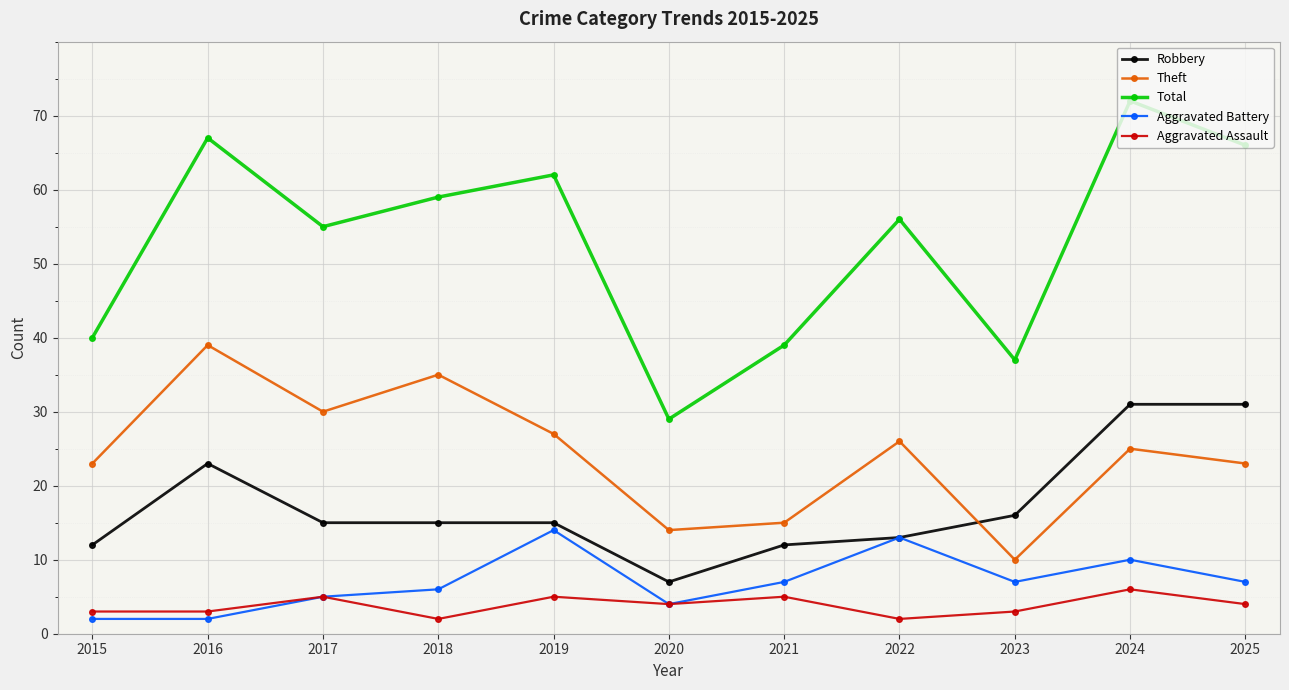

Reading left to right, list all the values displayed in this chart.

Robbery: 2015=12	2016=23	2017=15	2018=15	2019=15	2020=7	2021=12	2022=13	2023=16	2024=31	2025=31
Theft: 2015=23	2016=39	2017=30	2018=35	2019=27	2020=14	2021=15	2022=26	2023=10	2024=25	2025=23
Total: 2015=40	2016=67	2017=55	2018=59	2019=62	2020=29	2021=39	2022=56	2023=37	2024=72	2025=66
Aggravated Battery: 2015=2	2016=2	2017=5	2018=6	2019=14	2020=4	2021=7	2022=13	2023=7	2024=10	2025=7
Aggravated Assault: 2015=3	2016=3	2017=5	2018=2	2019=5	2020=4	2021=5	2022=2	2023=3	2024=6	2025=4